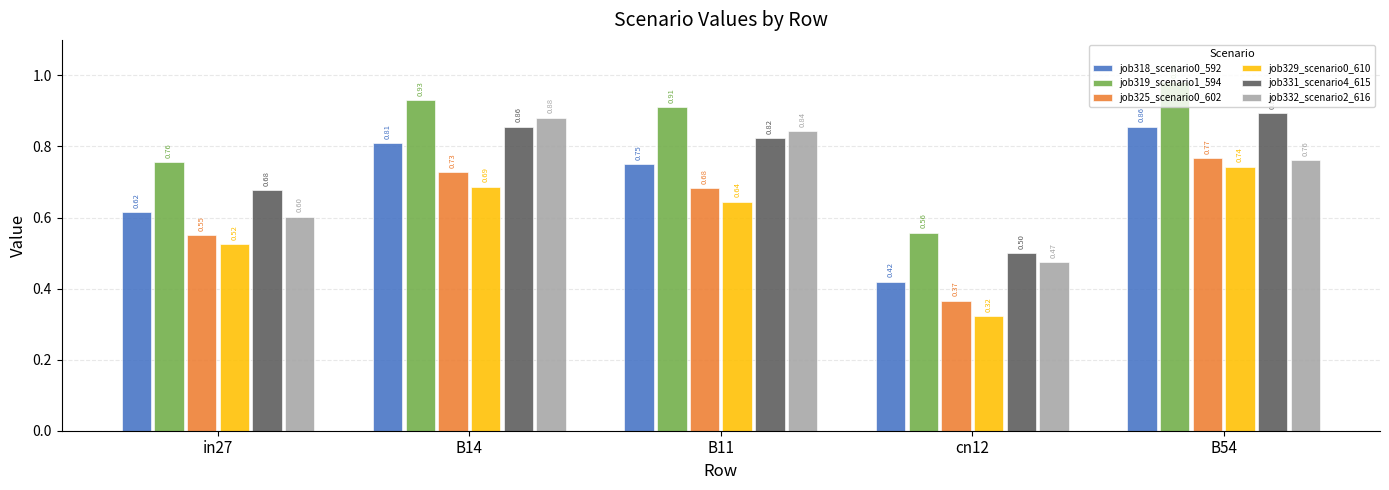

Which series has the largest range (max minus min)?

job318_scenario0_592